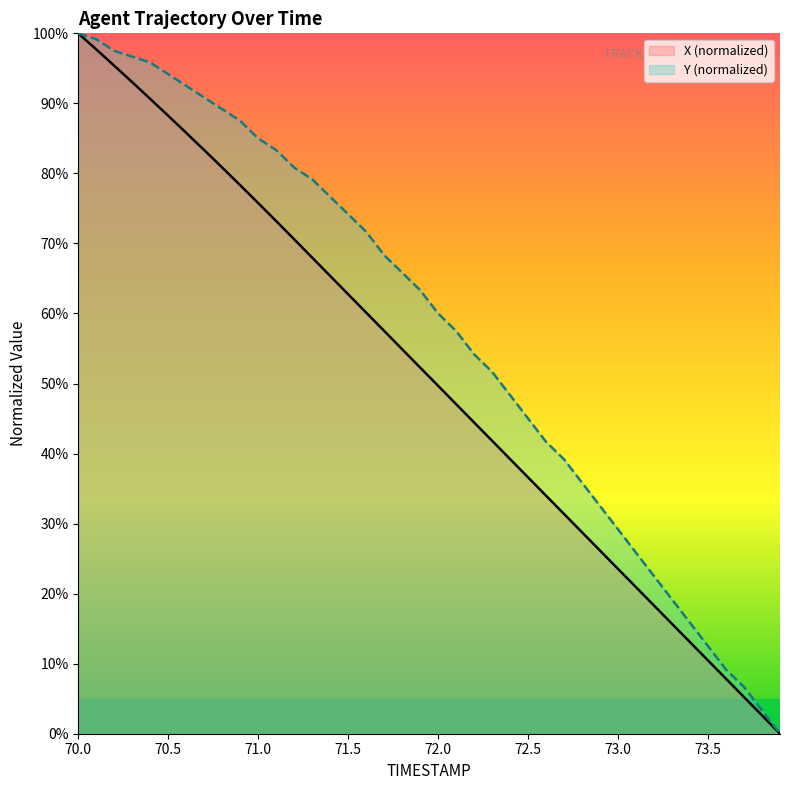

True or false: X has more than 2 points higher than both neighbors.

False